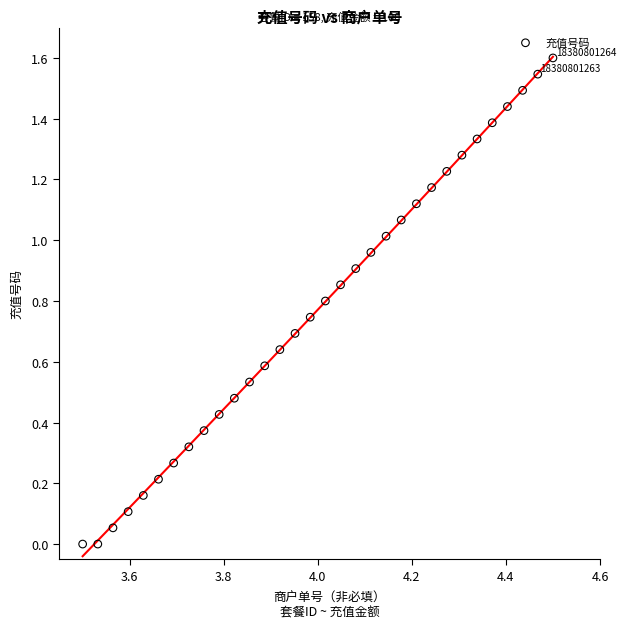

What is the range of Y values (max minus min)?

1.6